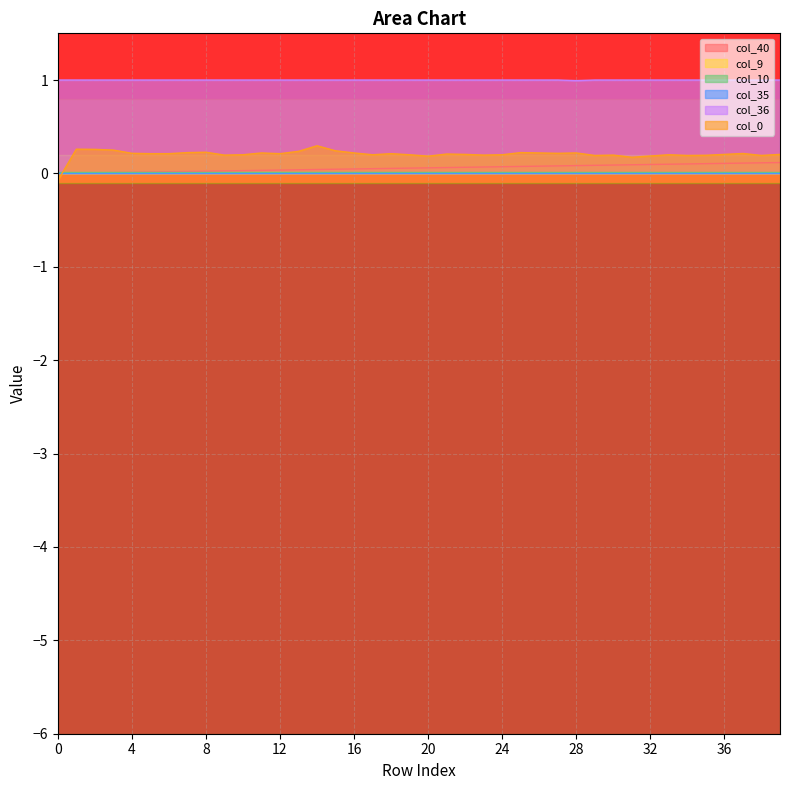

How many data points in col_0 are less than 0?

1